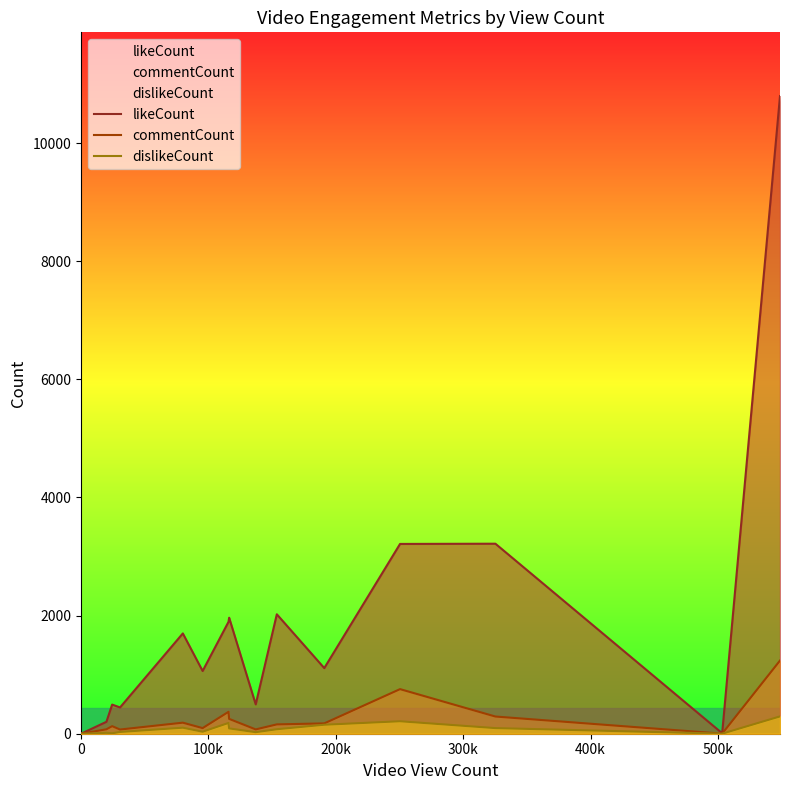

How many distinct data groups are displayed?

3